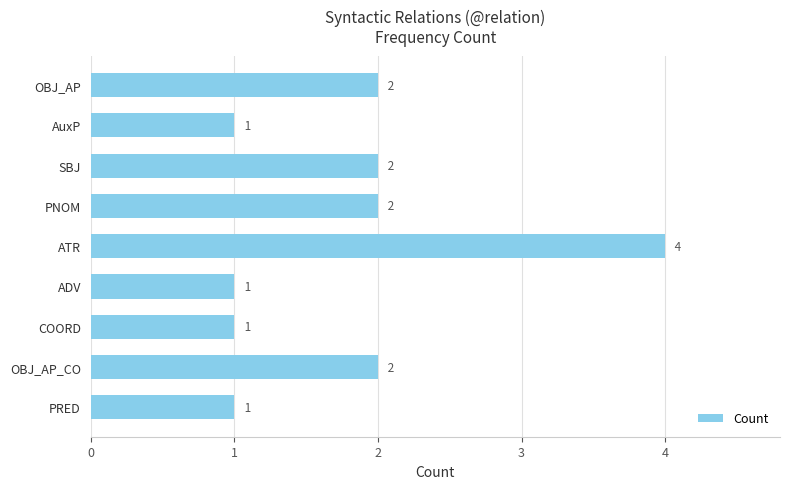

Count the number of categories in the chart.

9